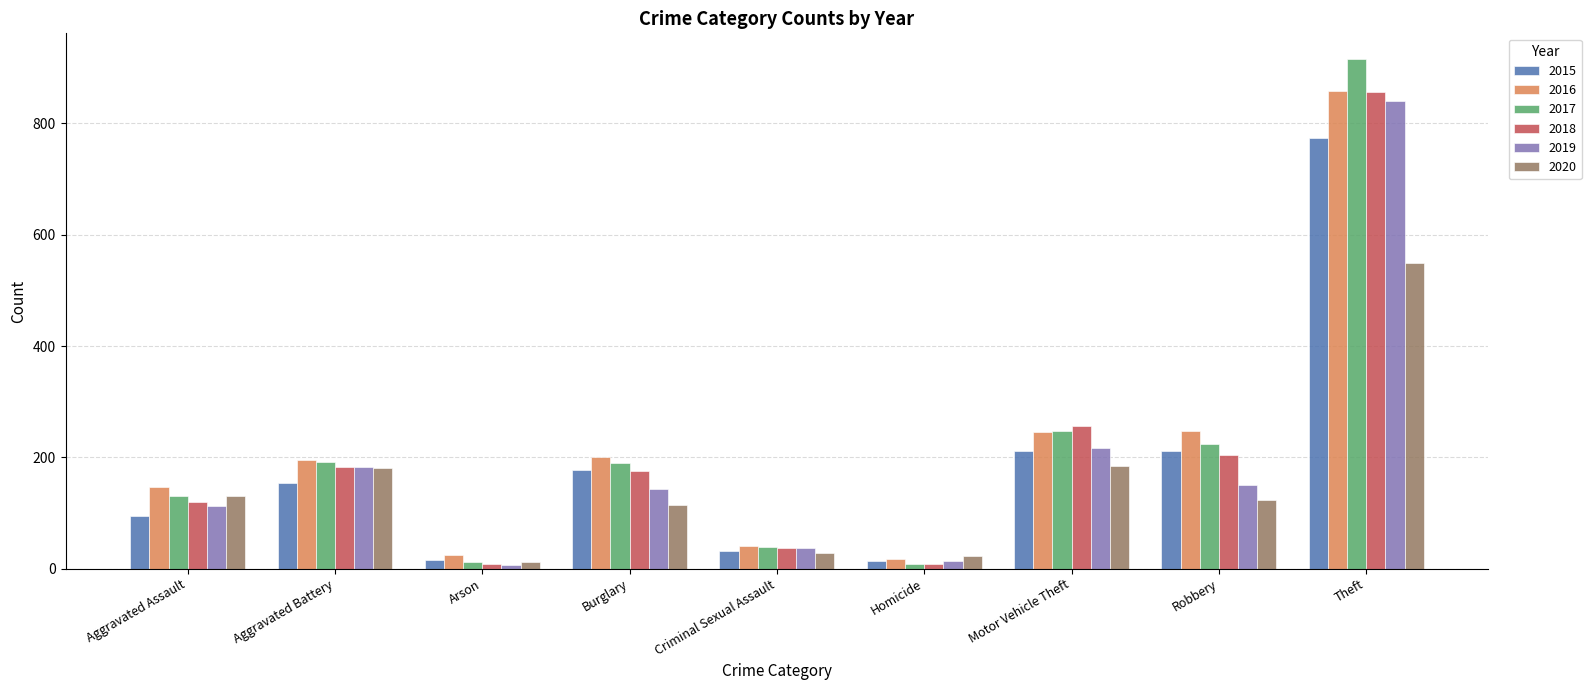

Read the 2018 value at Theft, to the nearest 10.

860